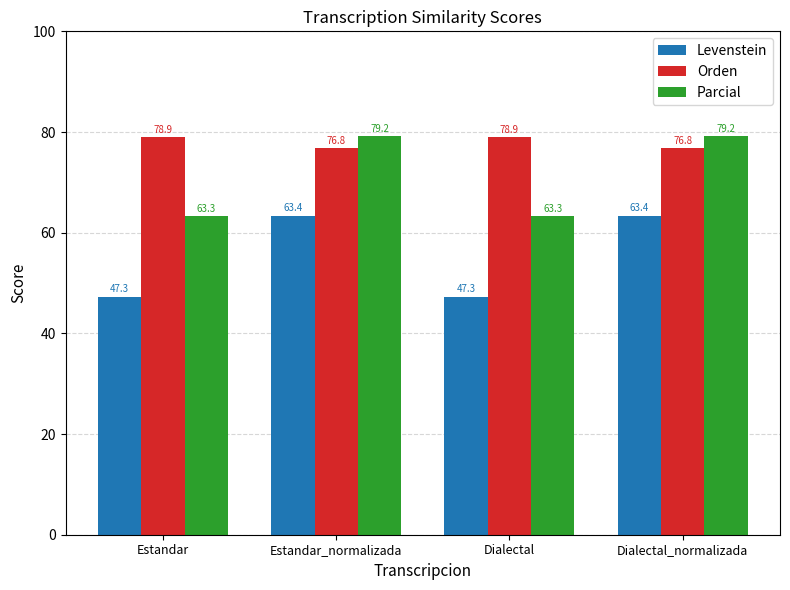

Reading left to right, transcribe all the data shown in this chart.

Levenstein: Estandar=47.3	Estandar_normalizada=63.4	Dialectal=47.3	Dialectal_normalizada=63.4
Orden: Estandar=78.9	Estandar_normalizada=76.8	Dialectal=78.9	Dialectal_normalizada=76.8
Parcial: Estandar=63.3	Estandar_normalizada=79.2	Dialectal=63.3	Dialectal_normalizada=79.2